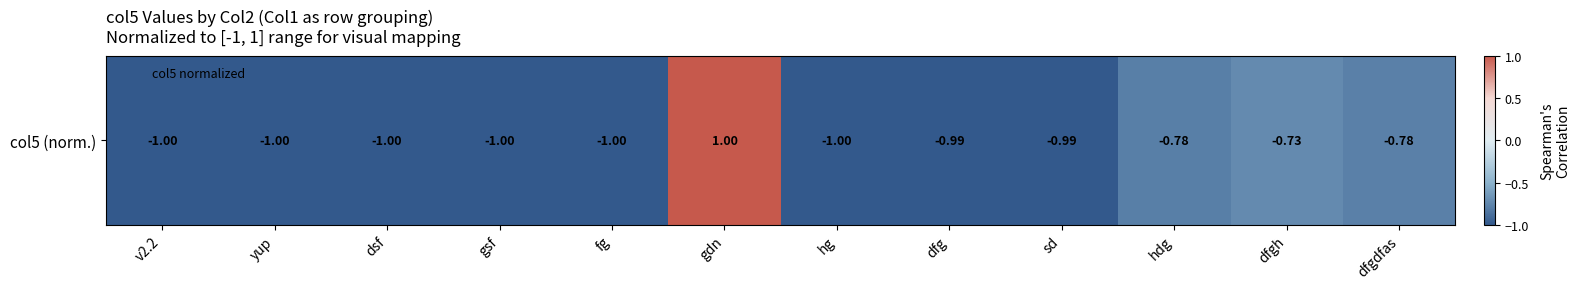

How many values exceed 0?

1